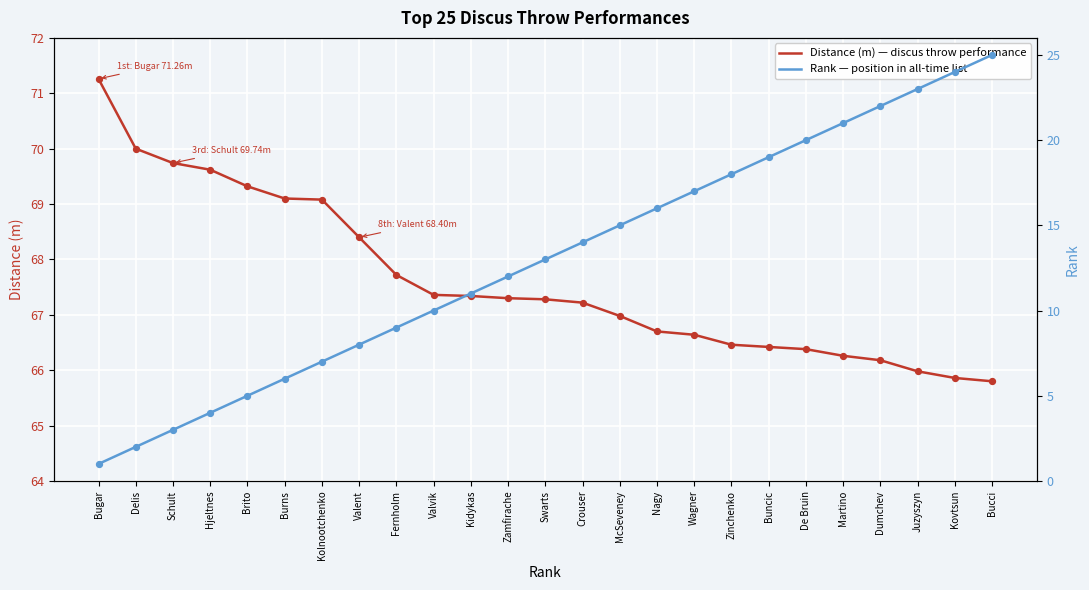

Which series has the largest total across all categories?

Distance (m) — discus throw performance